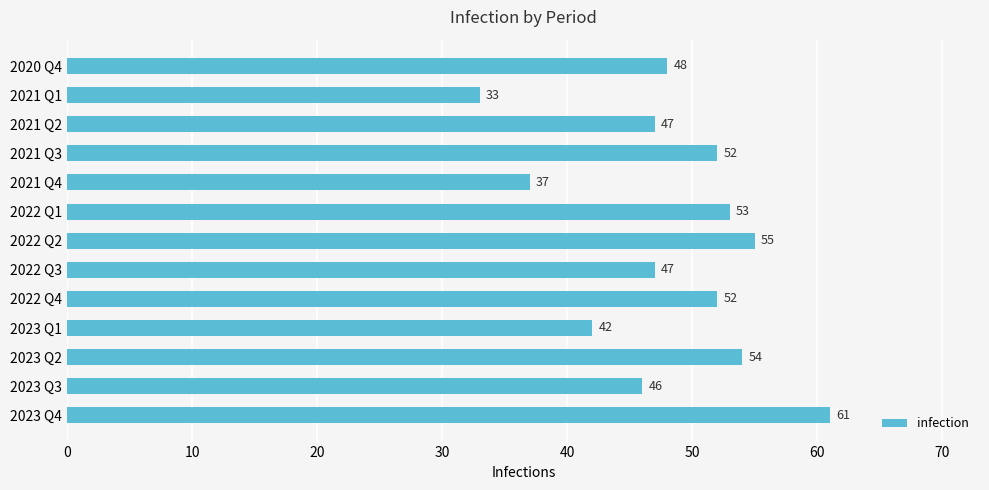

The value at 2023 Q2 is 54. True or false?

True